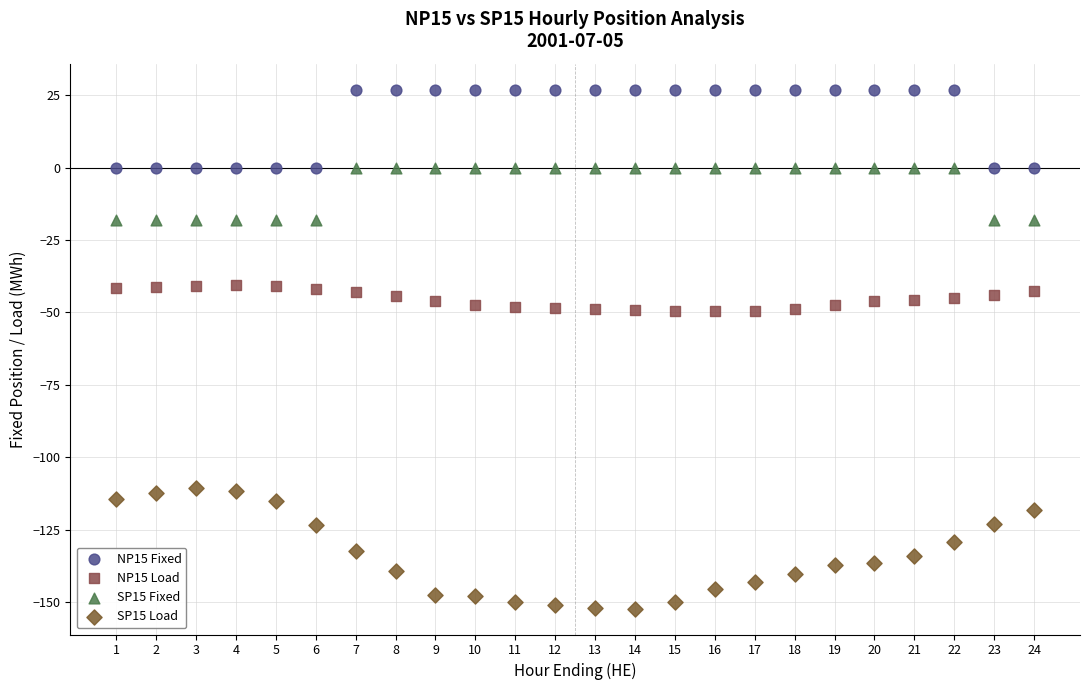

Which series contains the highest Y value?

NP15 Fixed